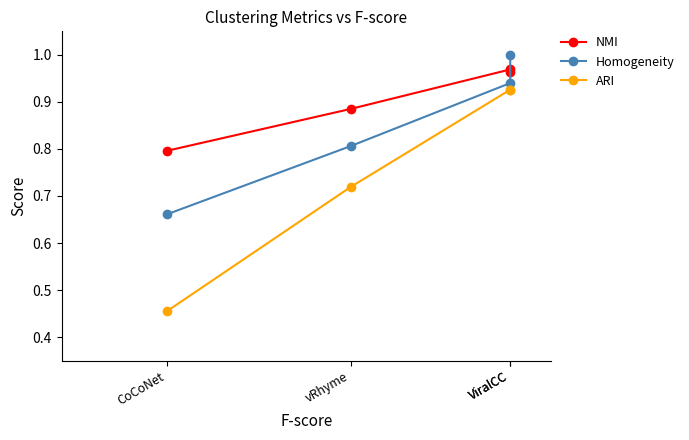

What is the difference between the Homogeneity values at ViralCC and vRhyme?

0.2